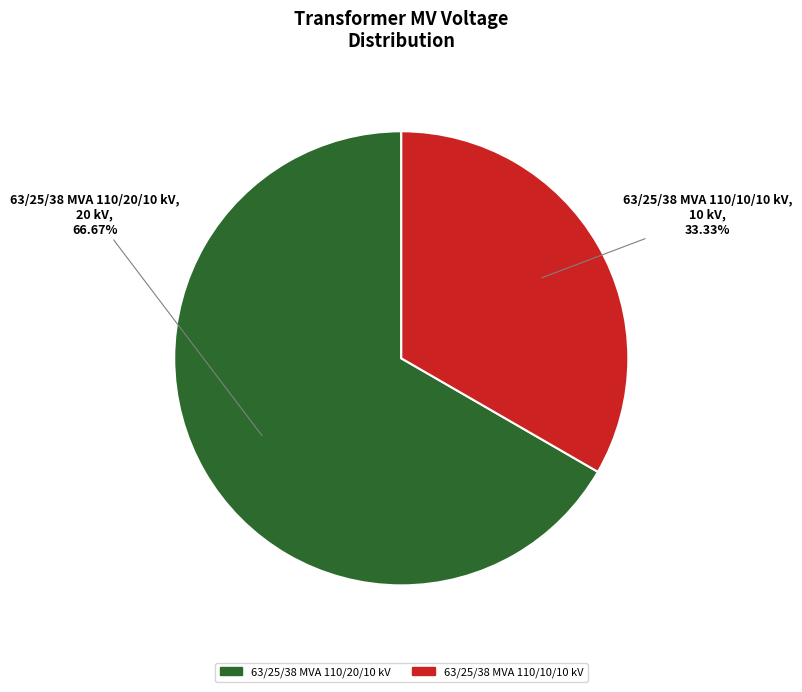

Do 63/25/38 MVA 110/20/10 kV and 63/25/38 MVA 110/10/10 kV together represent more than half of the pie?

Yes